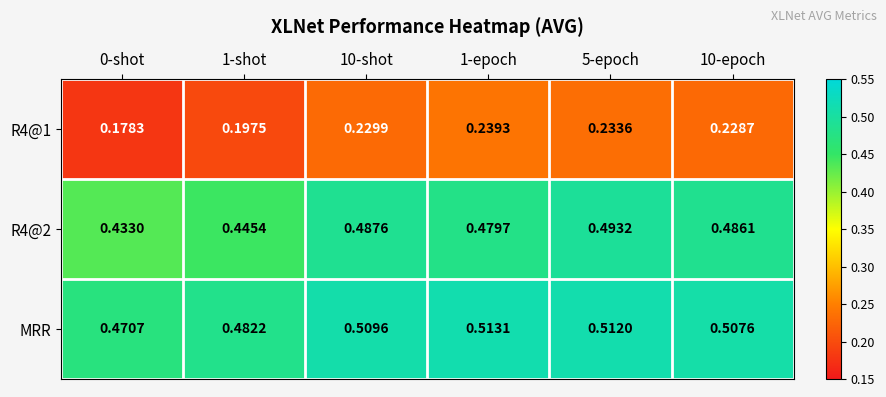

Which series changed the most between 10-shot and 10-epoch?

MRR